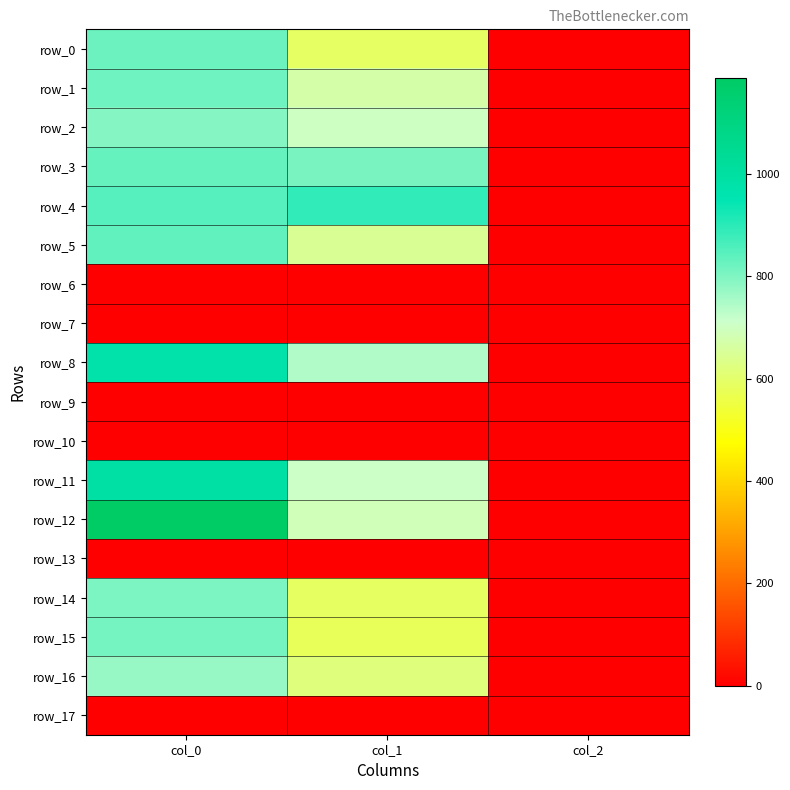

What is the sum of all row_16 values?

1396.3